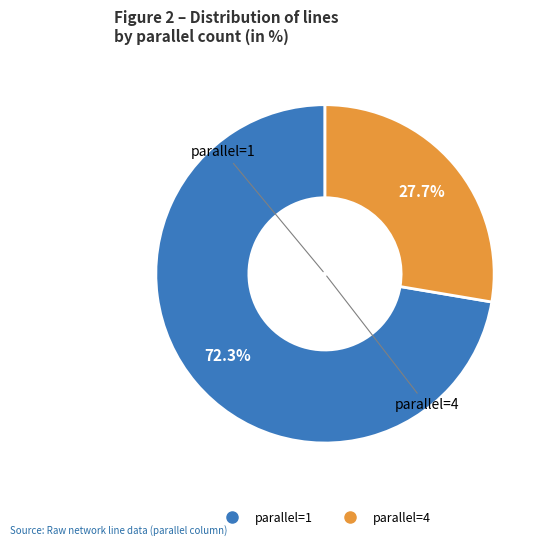

To the nearest percent, what is the average slice percentage?

50%